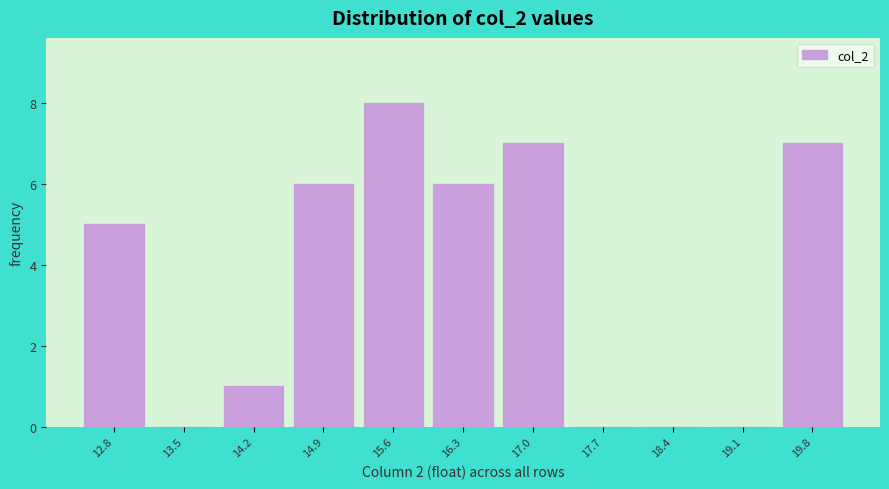

Reading left to right, extract all data points from this chart.

12.8=5	13.5=0	14.2=1	14.9=6	15.6=8	16.3=6	17.0=7	17.7=0	18.4=0	19.1=0	19.8=7